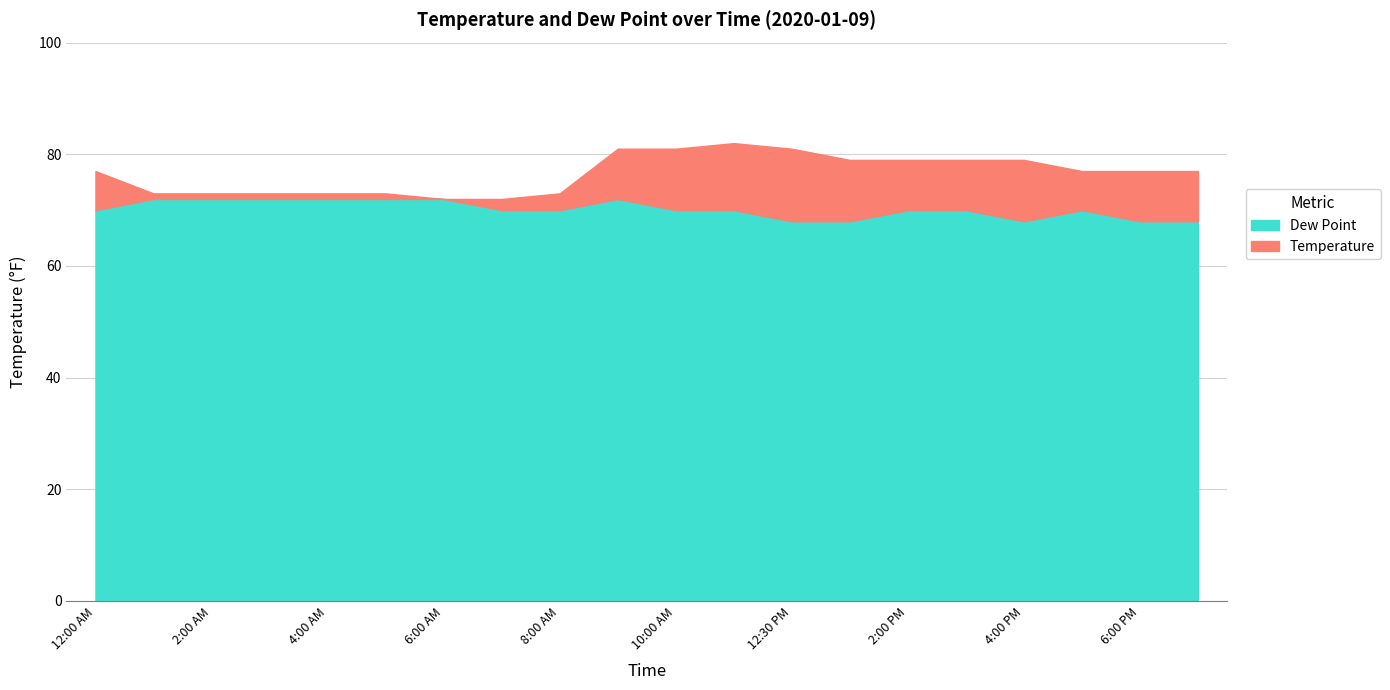

Between 12:30 PM and 12:00 AM, which is larger?

12:30 PM